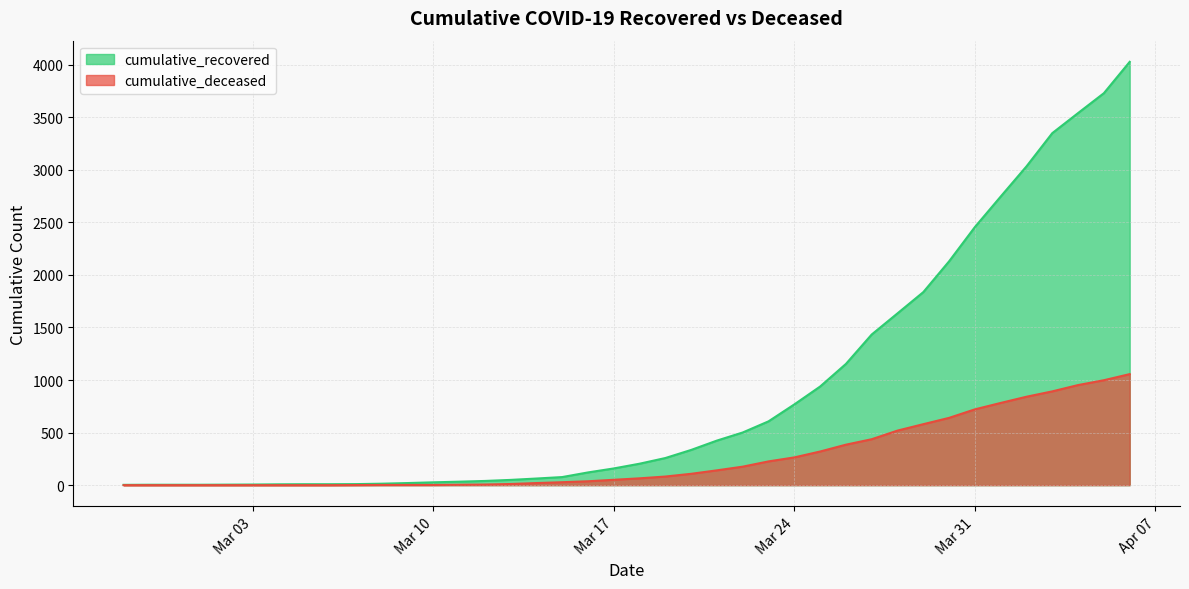

Reading right to left, extract all data points from this chart.

cumulative_recovered: 4026	3728	3539	3348	3032	2745	2455	2129	1836	1634	1433	1153	938	768	607	501	424	335	258	204	159	121	77	63	50	40	33	27	20	14	10	9	9	8	6	5	4	4	4	3
cumulative_deceased: 1056	998	952	892	841	782	721	640	580	519	437	385	320	264	226	176	141	108	82	65	51	37	28	20	11	6	4	2	2	2	1	0	0	0	0	0	0	0	0	0